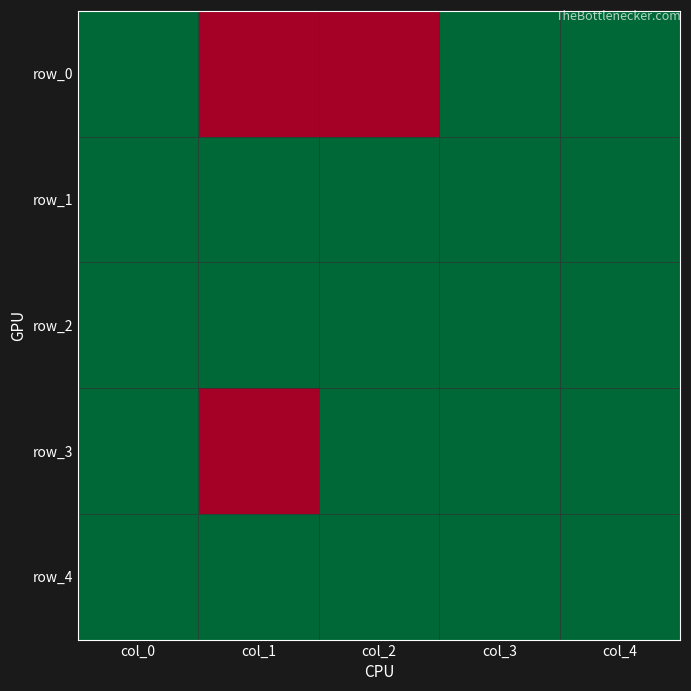

At which category does the chart reach its peak across all series?

col_0